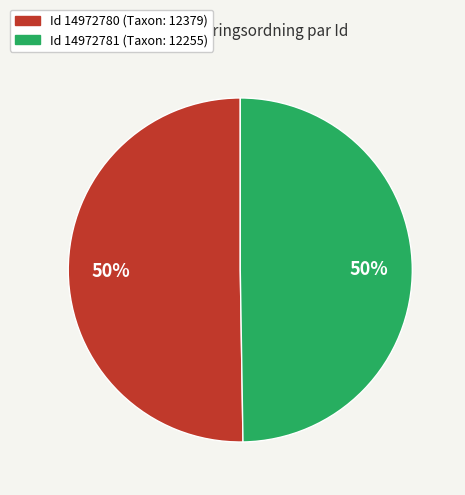

To the nearest percent, what is the average slice percentage?

50%